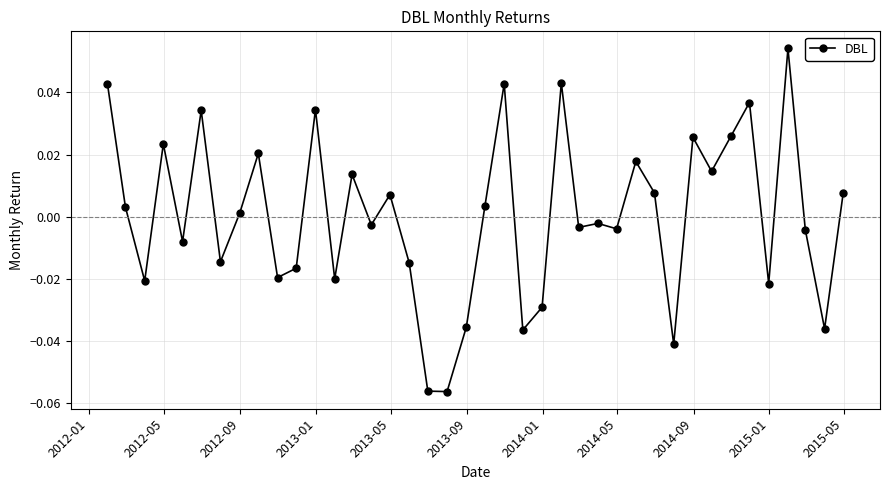

True or false: the data has more than 1 interior local peaks.

True